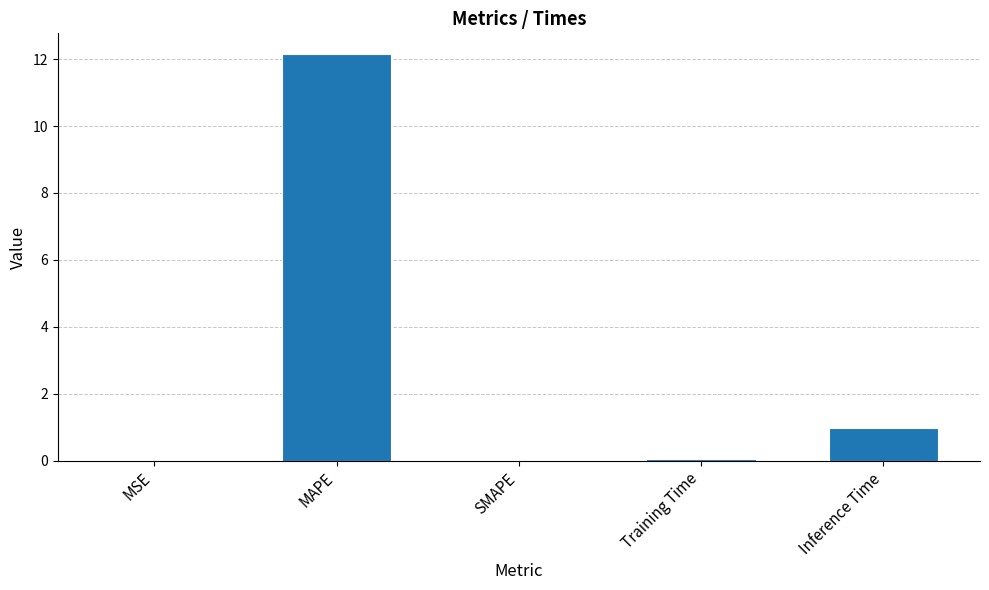

The value at MAPE is 12.2. True or false?

True